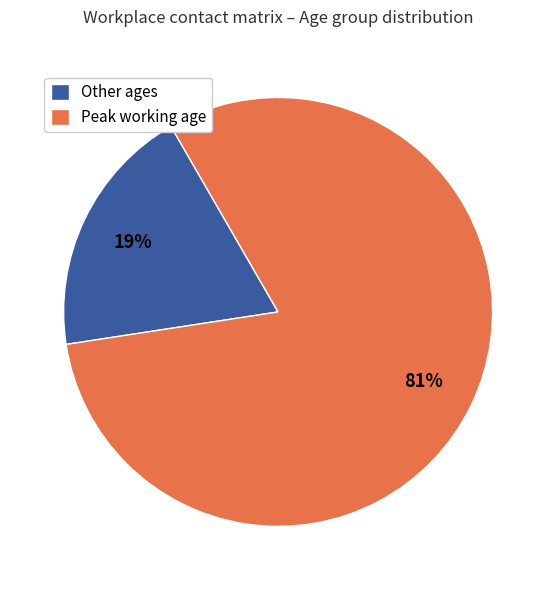

Which slice is the smallest?

Other ages